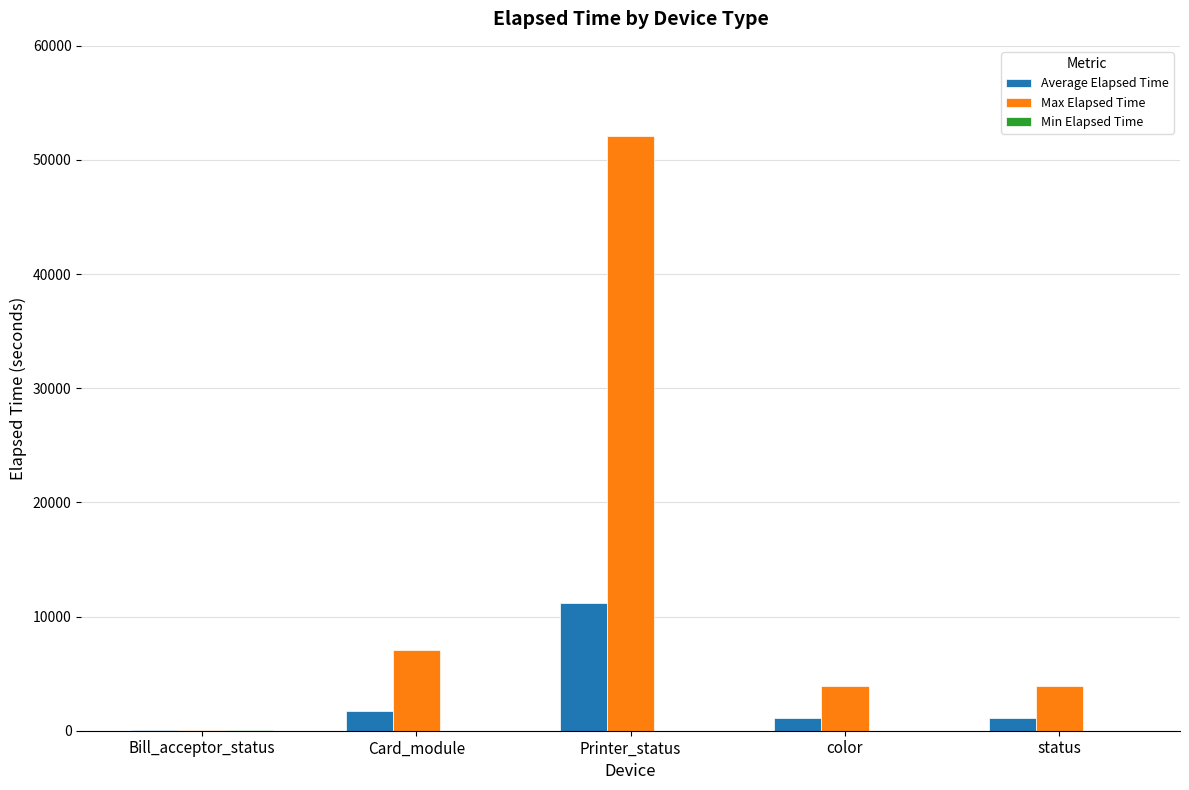

True or false: Max Elapsed Time has a value of 3886 at color.

True